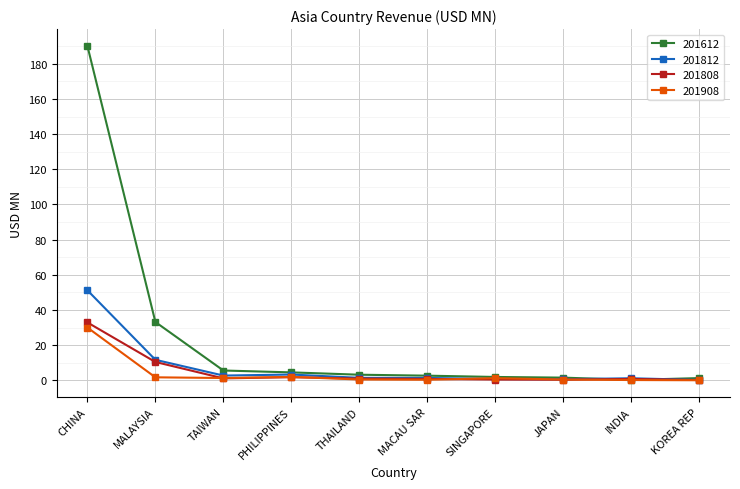

Which series has the widest spread of values?

201612